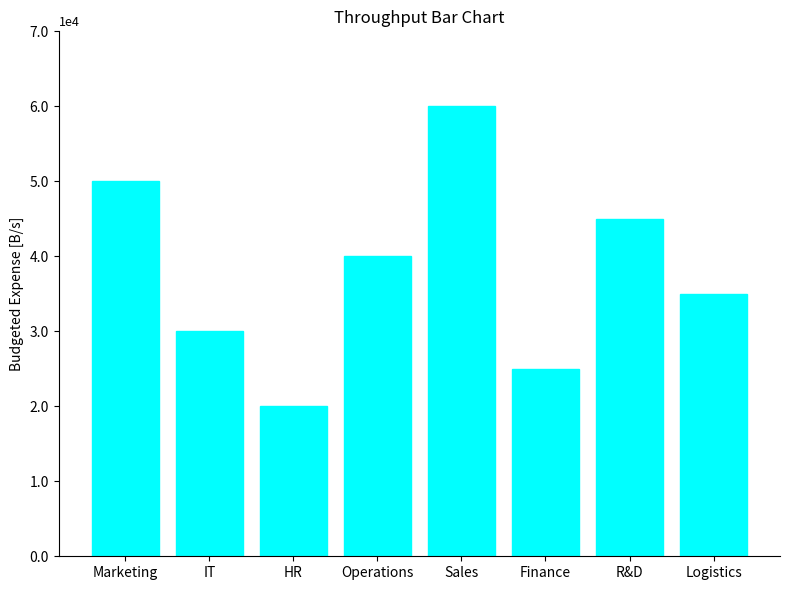

At which category does the chart reach its peak across all series?

Sales